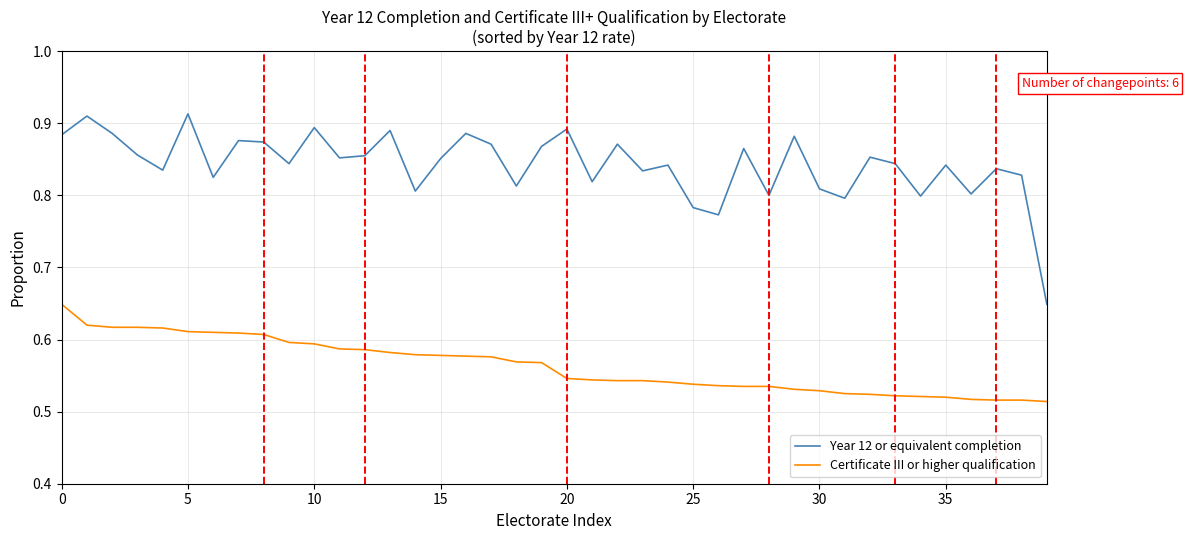

True or false: Year 12 or equivalent completion and Certificate III or higher qualification intersect in this chart.

False